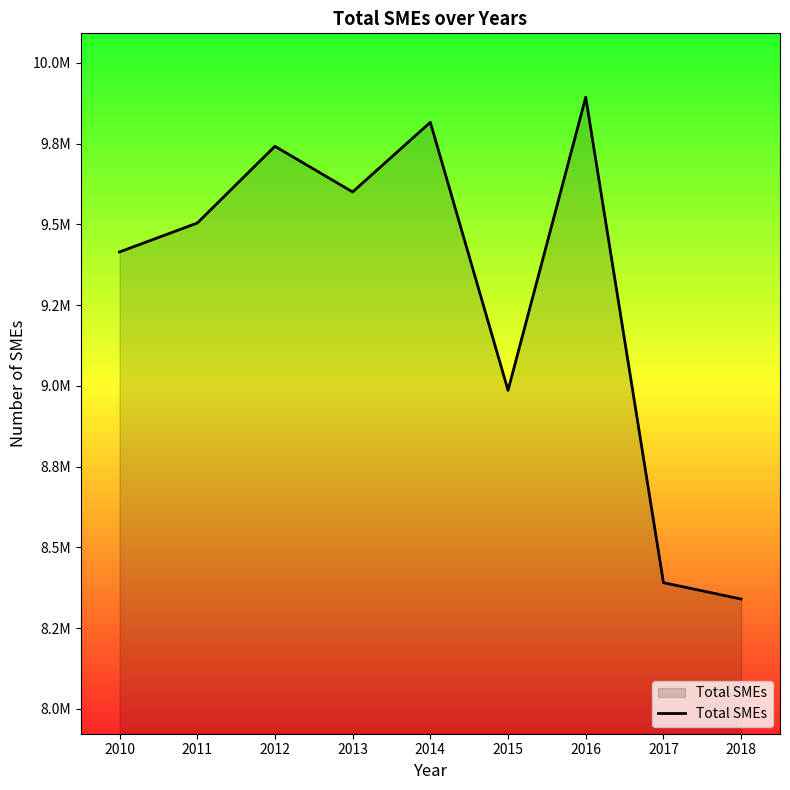

What is the change in value from 2011 to 2015?

-517832.9